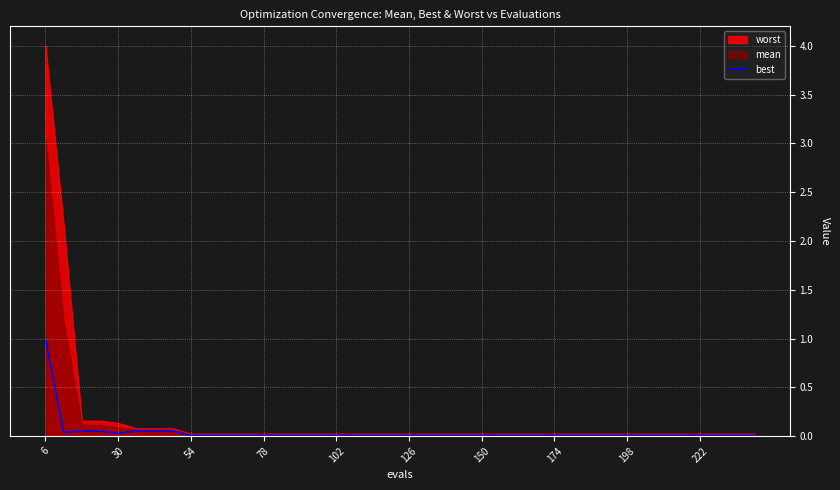

Reading left to right, extract all data points from this chart.

1.0	0.0	0.1	0.1	0.0	0.1	0.1	0.1	0.0	0.0	0.0	0.0	0.0	0.0	0.0	0.0	0.0	0.0	0.0	0.0	0.0	0.0	0.0	0.0	0.0	0.0	0.0	0.0	0.0	0.0	0.0	0.0	0.0	0.0	0.0	0.0	0.0	0.0	0.0	0.0